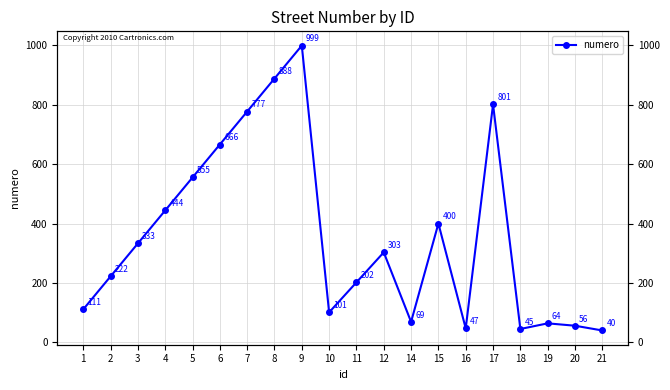

Which has a higher value, 20 or 2?

2